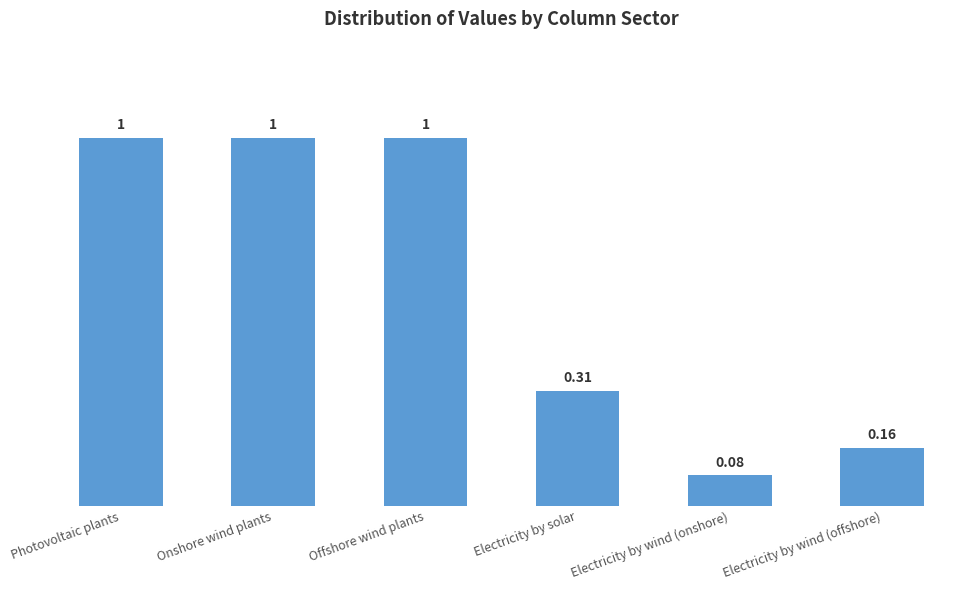

What is the label of the 1st bar from the left?

Photovoltaic plants